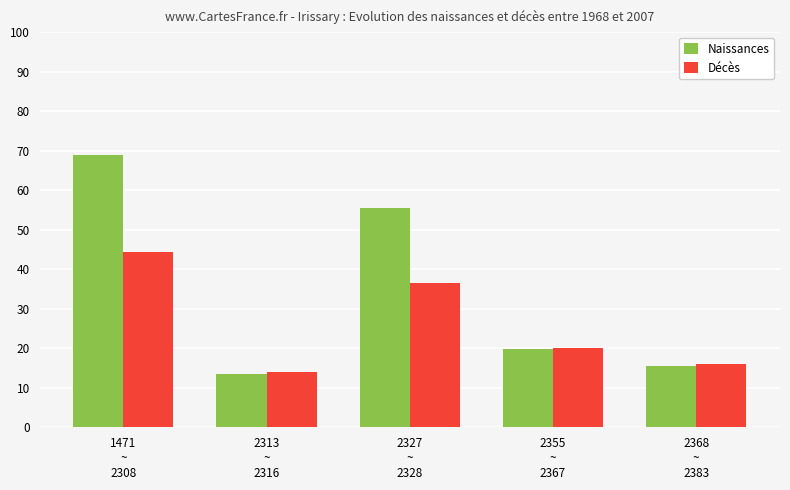

At which category does the chart reach its minimum across all series?

2313
~
2316